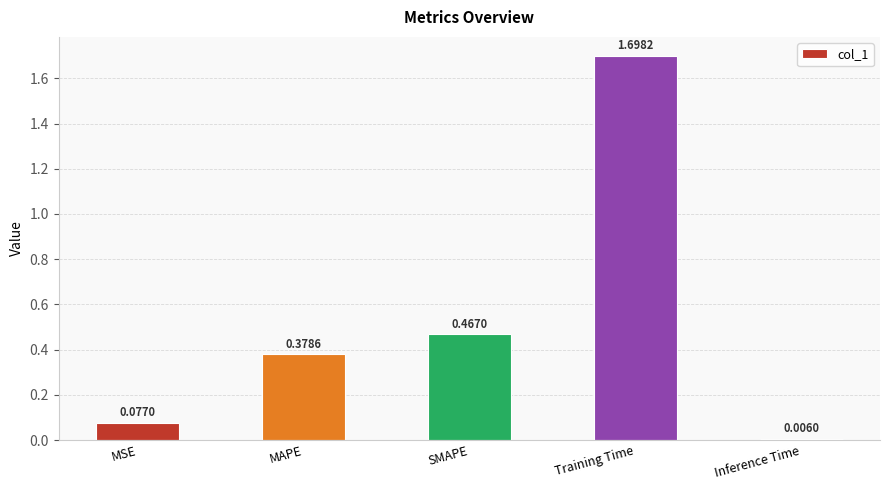

What is the difference between the values at Training Time and SMAPE?

1.2